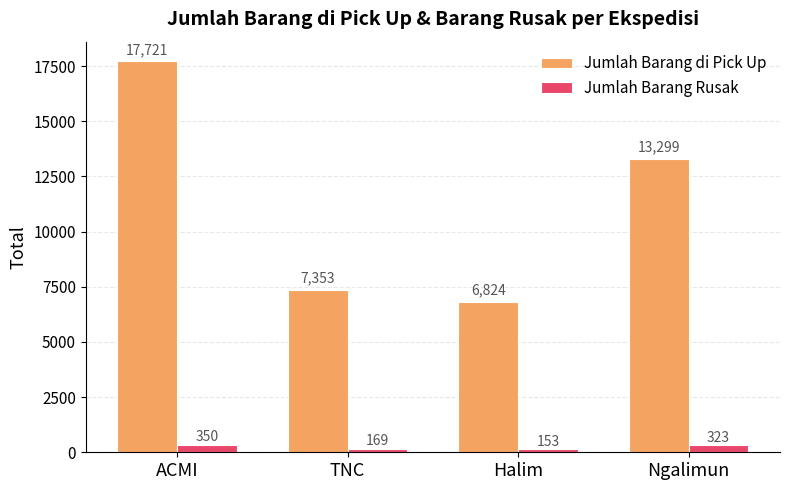

List the labels in order of Jumlah Barang di Pick Up value, largest first.

ACMI, Ngalimun, TNC, Halim